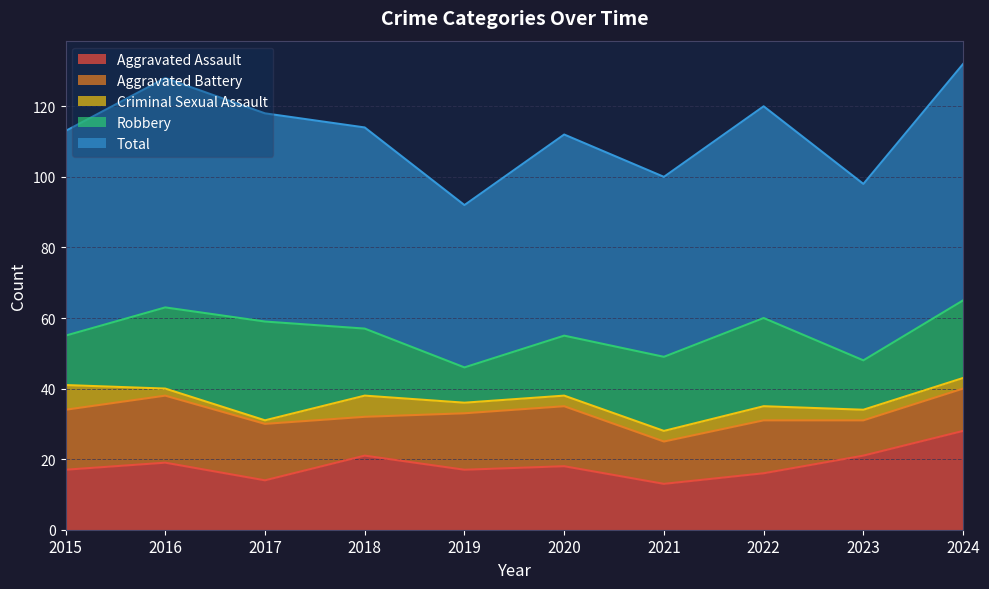

What is the difference between the second highest and second lowest values in the Aggravated Battery series?

6